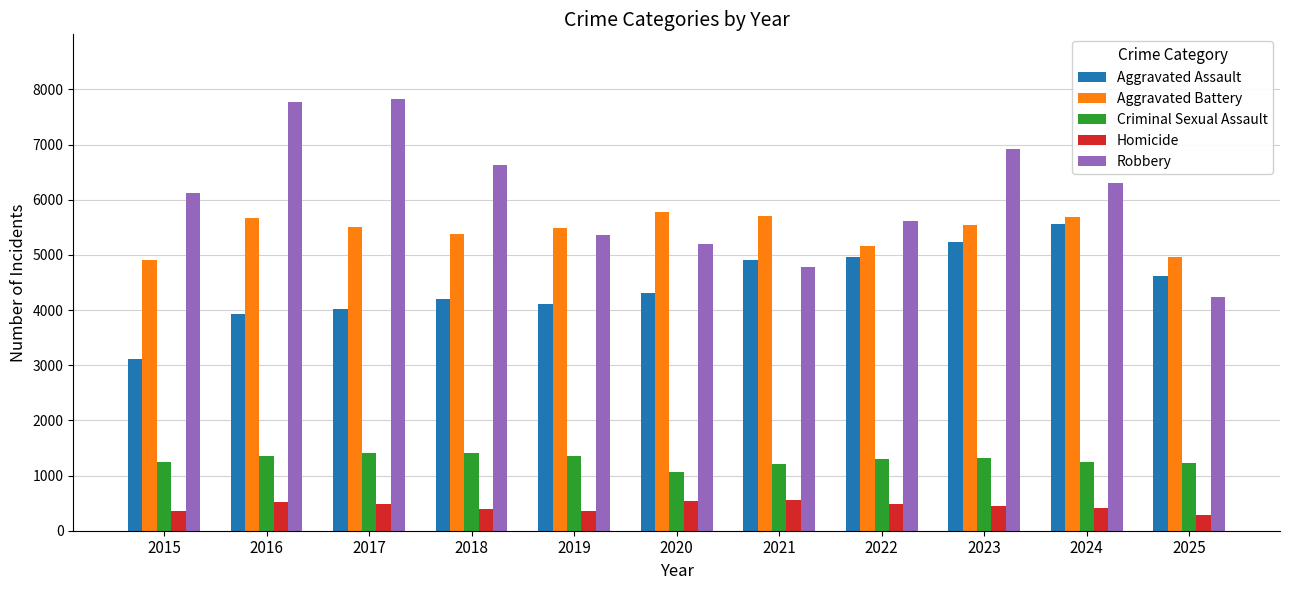

Which series has the widest spread of values?

Robbery